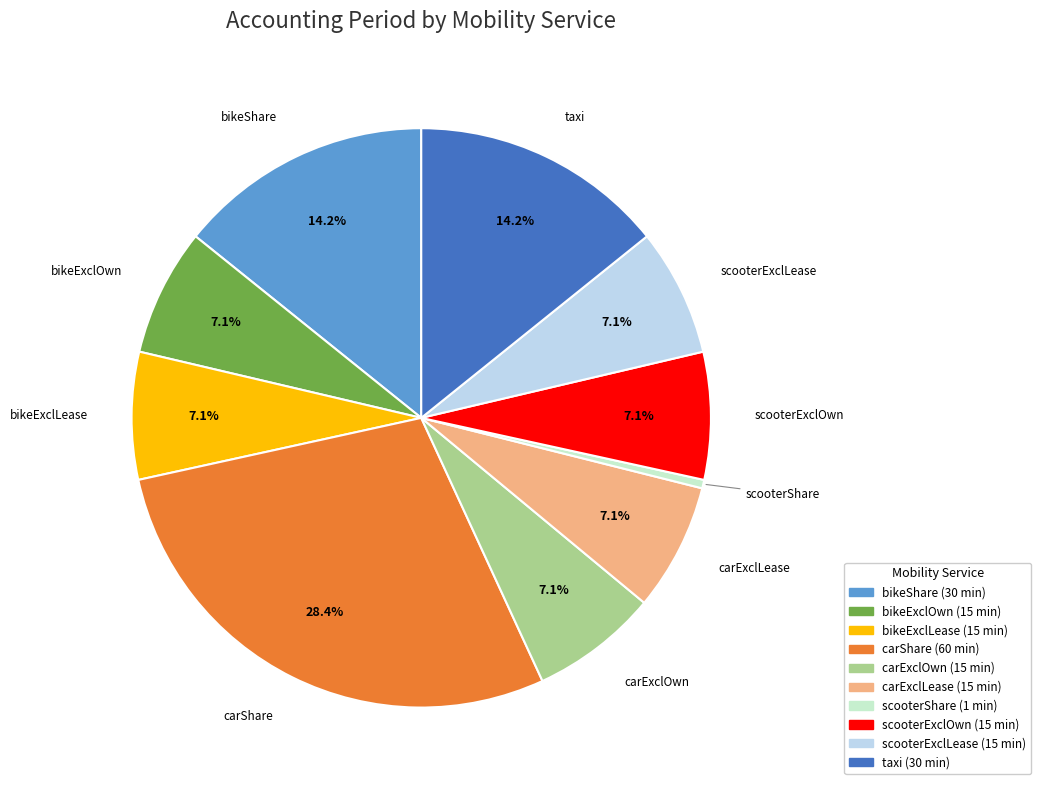

What is the largest slice in the pie chart?

carShare